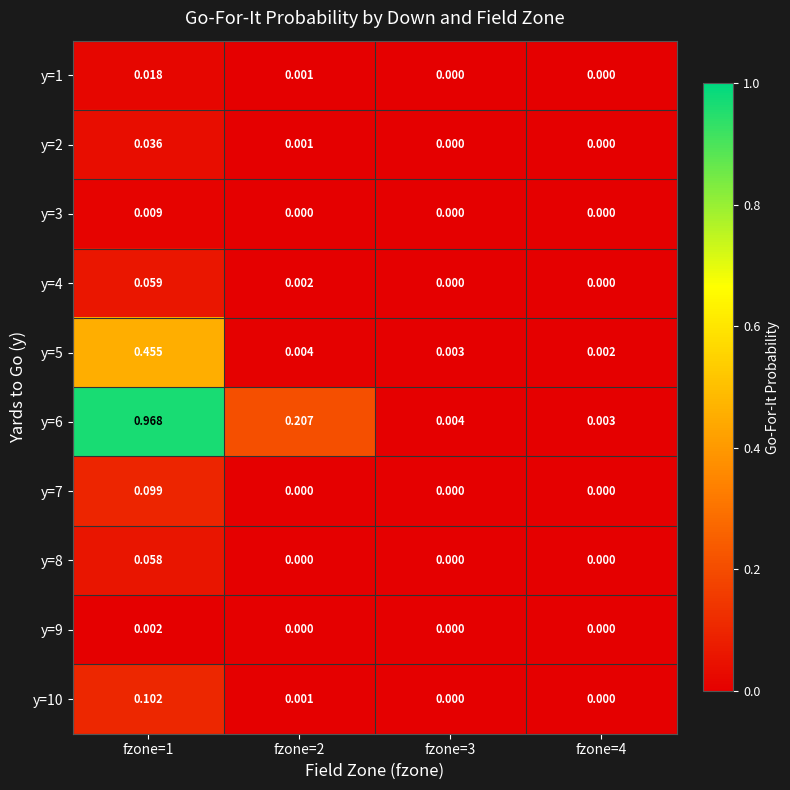

Which series has the largest total across all categories?

y=6